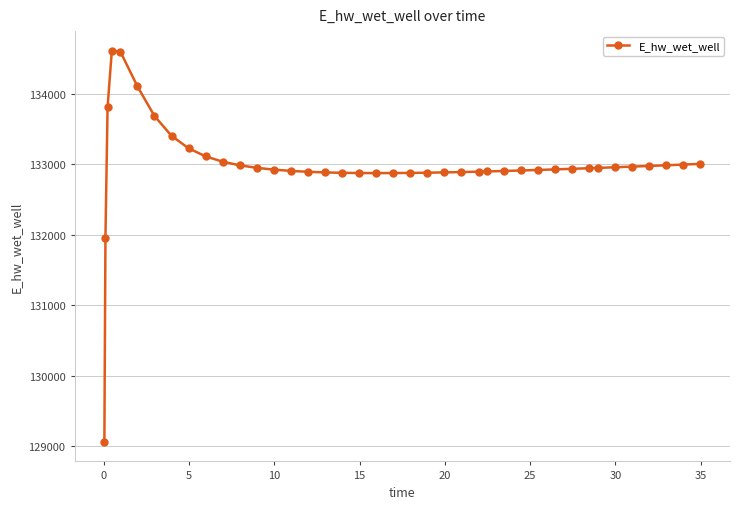

What is the difference between the maximum and minimum values?

5547.0